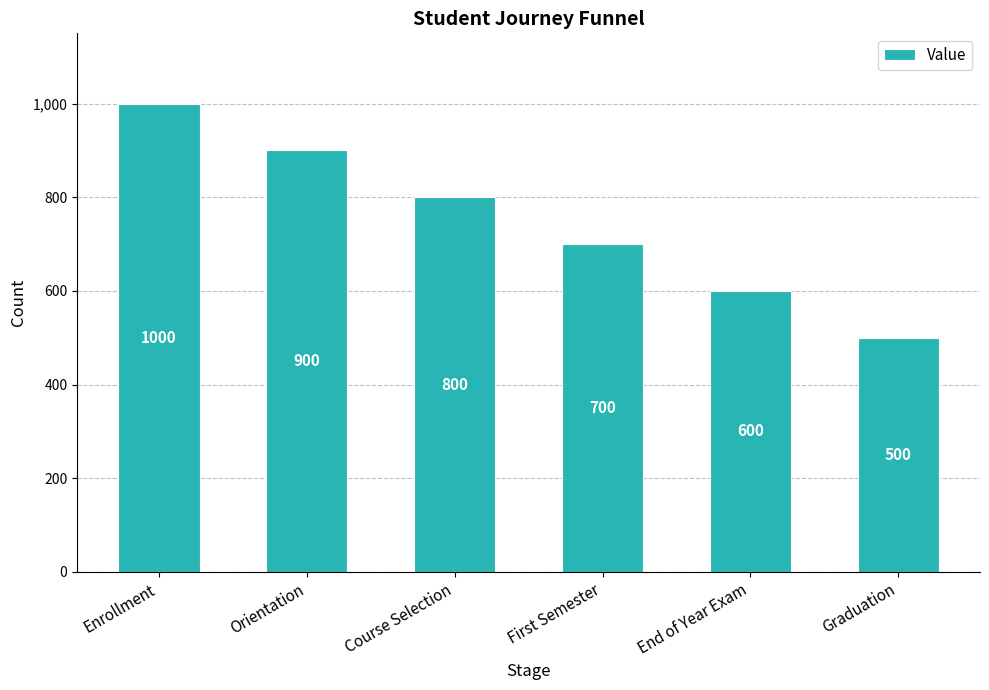

What is the average value?

750